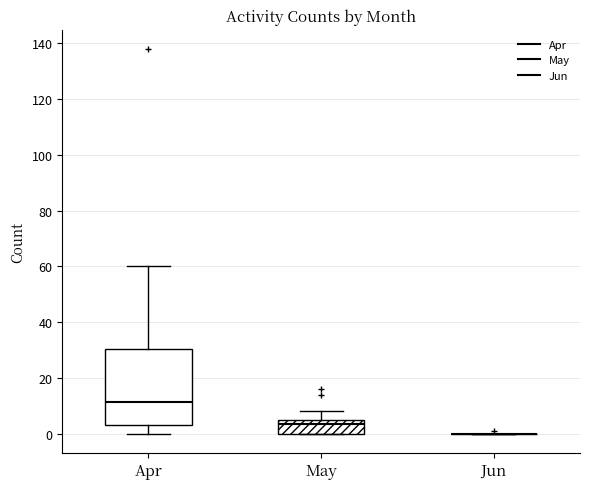

Reading left to right, transcribe this box plot: for each box, give where its median line is, the range the box spans, and where its two whiskers end, as read against the y-axis. The values are not printed on the chart, so give them approximately, as read against the axis.

Apr: median 12, box 4 to 30, whiskers 0 to 60
May: median 4 (just below the box's upper edge), box 0 to 4, whiskers 0 to 8
Jun: box collapsed to a line at 0, whiskers 0 to 0